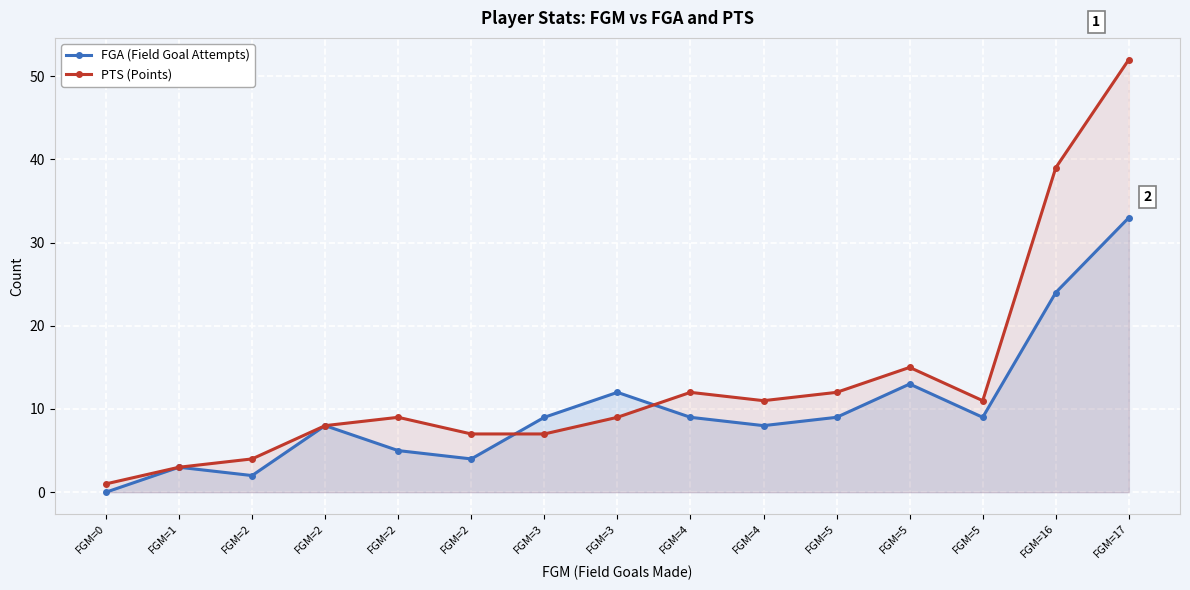

Reading left to right, transcribe all the data shown in this chart.

FGA (Field Goal Attempts): FGM=0=0	FGM=1=3	FGM=2=2	FGM=2=8	FGM=2=5	FGM=2=4	FGM=3=9	FGM=3=12	FGM=4=9	FGM=4=8	FGM=5=9	FGM=5=13	FGM=5=9	FGM=16=24	FGM=17=33
PTS (Points): FGM=0=1	FGM=1=3	FGM=2=4	FGM=2=8	FGM=2=9	FGM=2=7	FGM=3=7	FGM=3=9	FGM=4=12	FGM=4=11	FGM=5=12	FGM=5=15	FGM=5=11	FGM=16=39	FGM=17=52